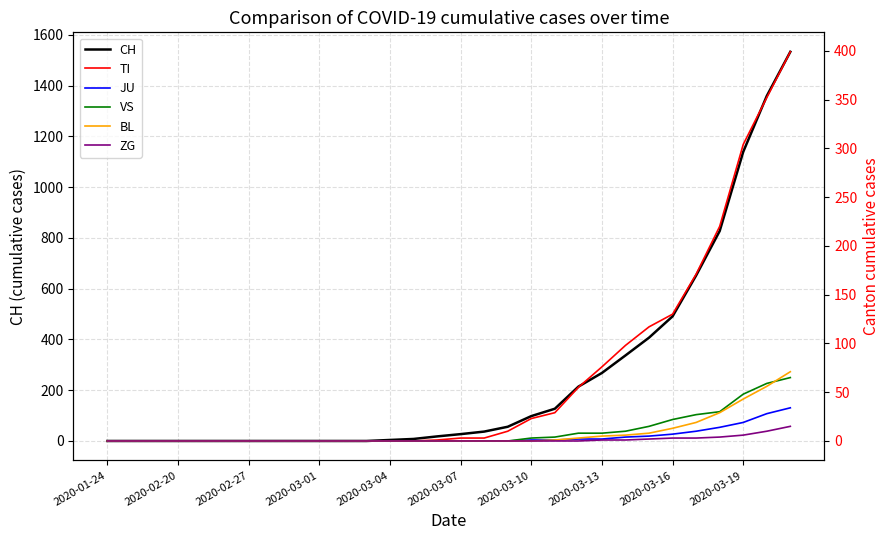

What position from the left is 16?

17